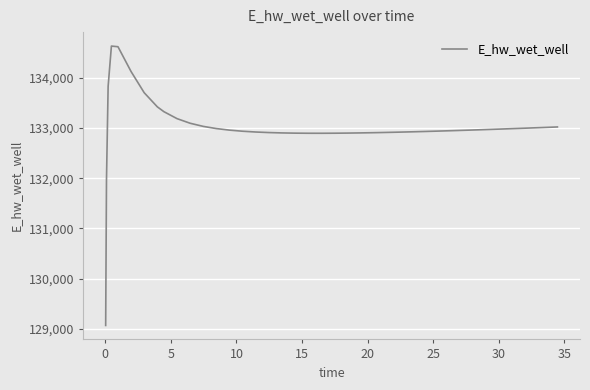

What is the difference between the maximum and minimum values?

5557.7